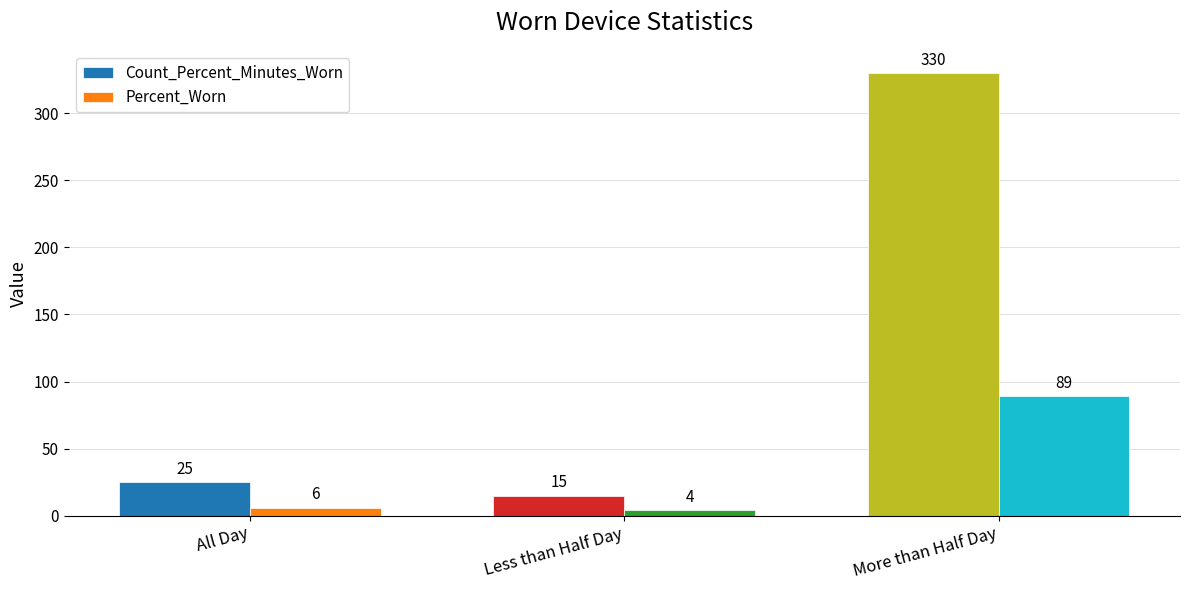

How many bars are there in total?

6